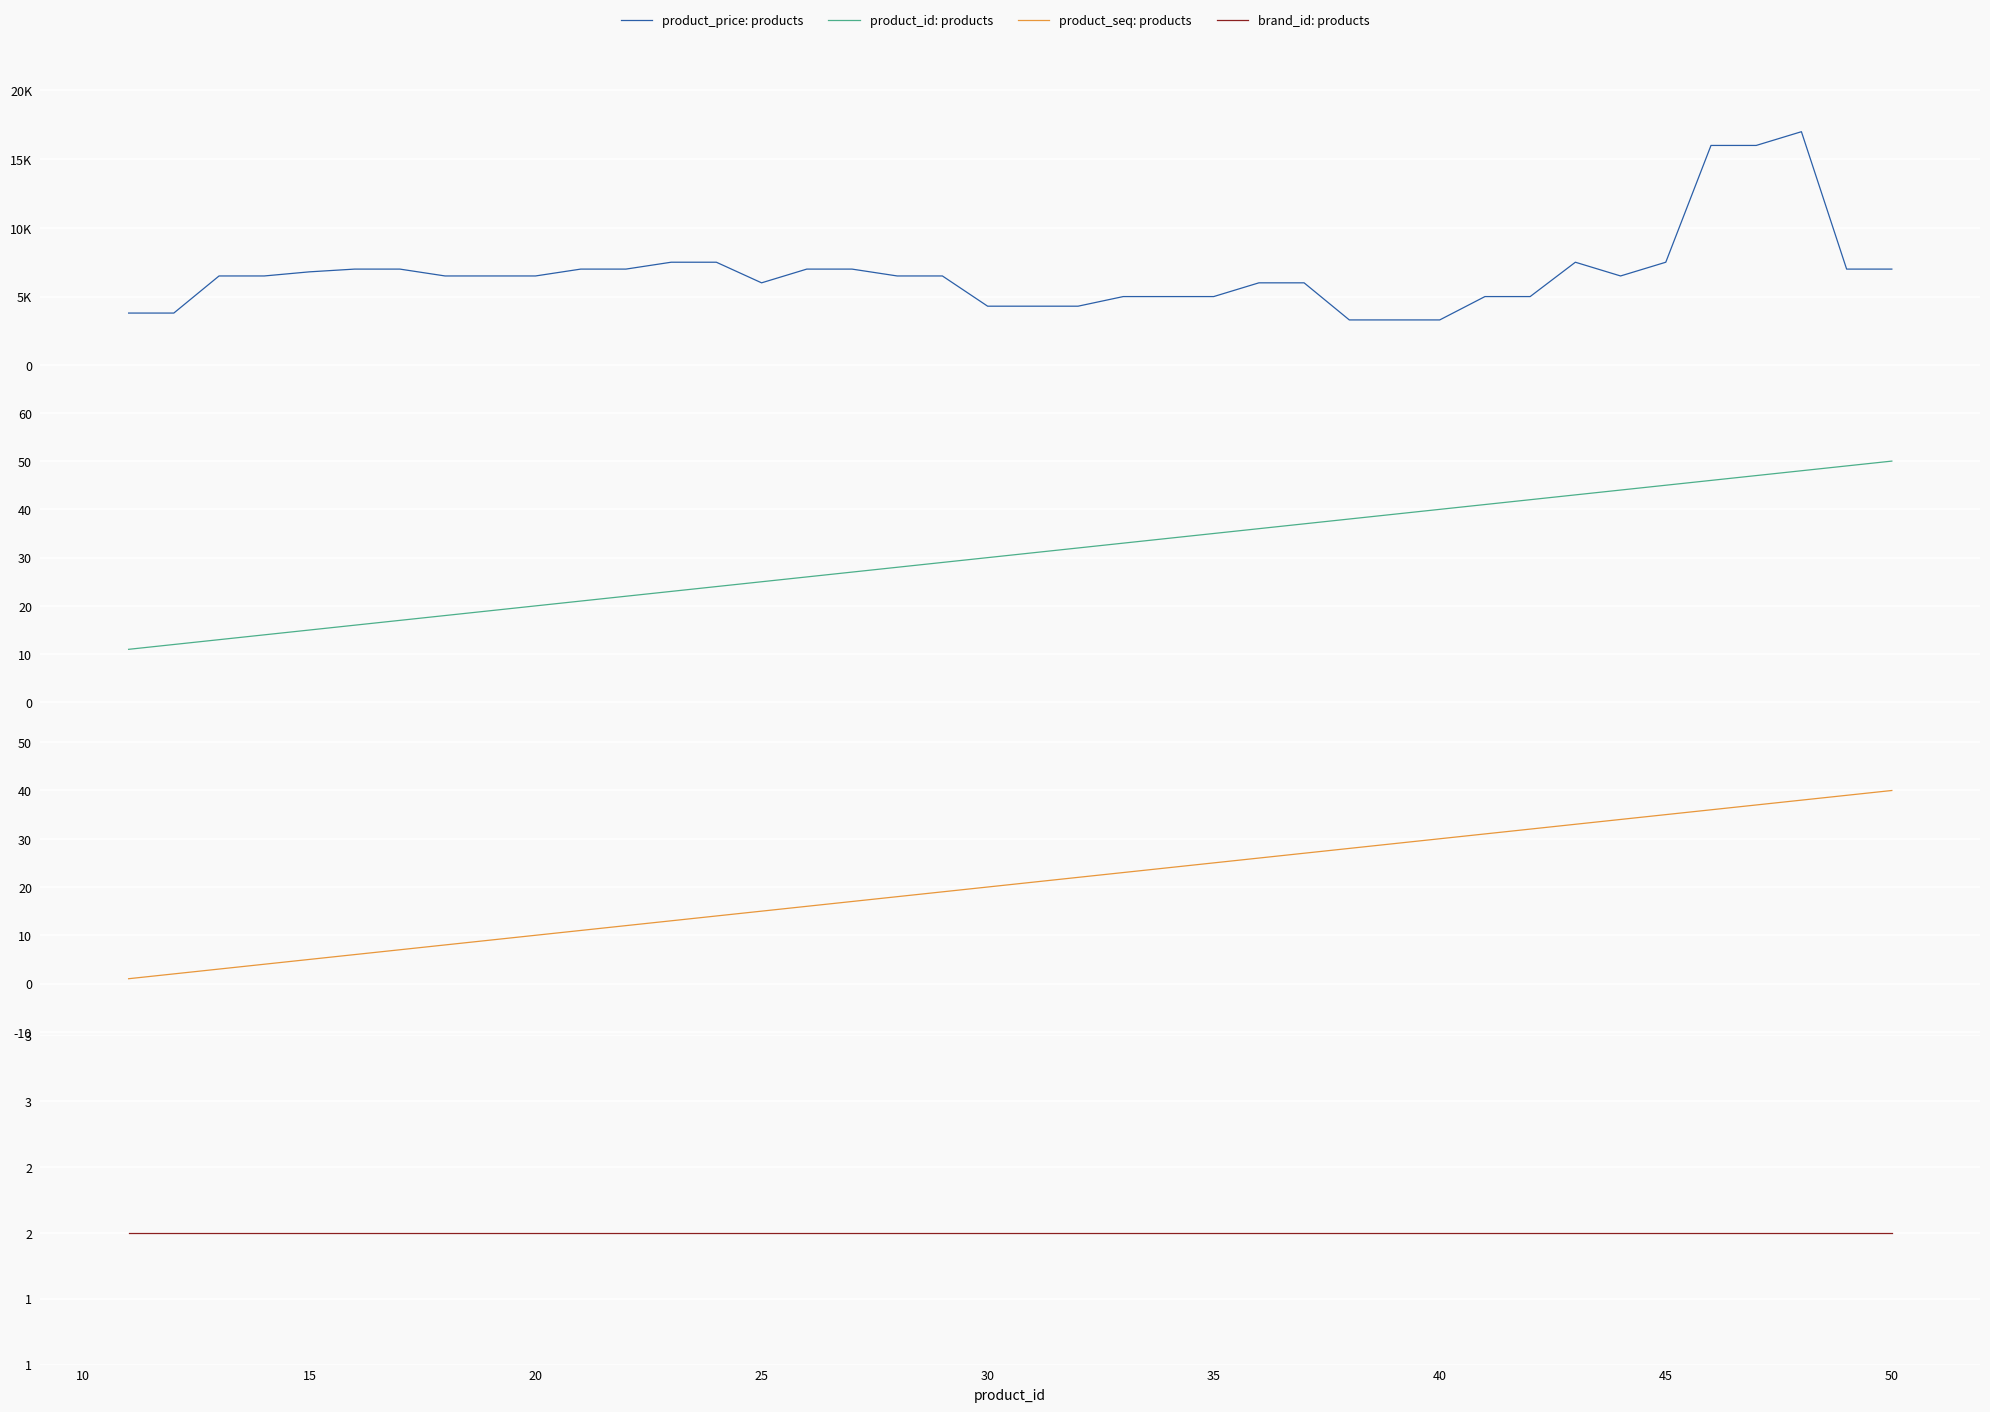

Reading left to right, list all the values displayed in this chart.

product_price: products: 3799	3799	6499	6499	6799	6999	6999	6499	6499	6499	6999	6999	7499	7499	5999	6999	6999	6499	6499	4299	4299	4299	4999	4999	4999	5999	5999	3299	3299	3299	4999	4999	7499	6499	7499	15999	15999	16999	6999	6999
product_id: products: 11	12	13	14	15	16	17	18	19	20	21	22	23	24	25	26	27	28	29	30	31	32	33	34	35	36	37	38	39	40	41	42	43	44	45	46	47	48	49	50
product_seq: products: 1	2	3	4	5	6	7	8	9	10	11	12	13	14	15	16	17	18	19	20	21	22	23	24	25	26	27	28	29	30	31	32	33	34	35	36	37	38	39	40
brand_id: products: 2	2	2	2	2	2	2	2	2	2	2	2	2	2	2	2	2	2	2	2	2	2	2	2	2	2	2	2	2	2	2	2	2	2	2	2	2	2	2	2